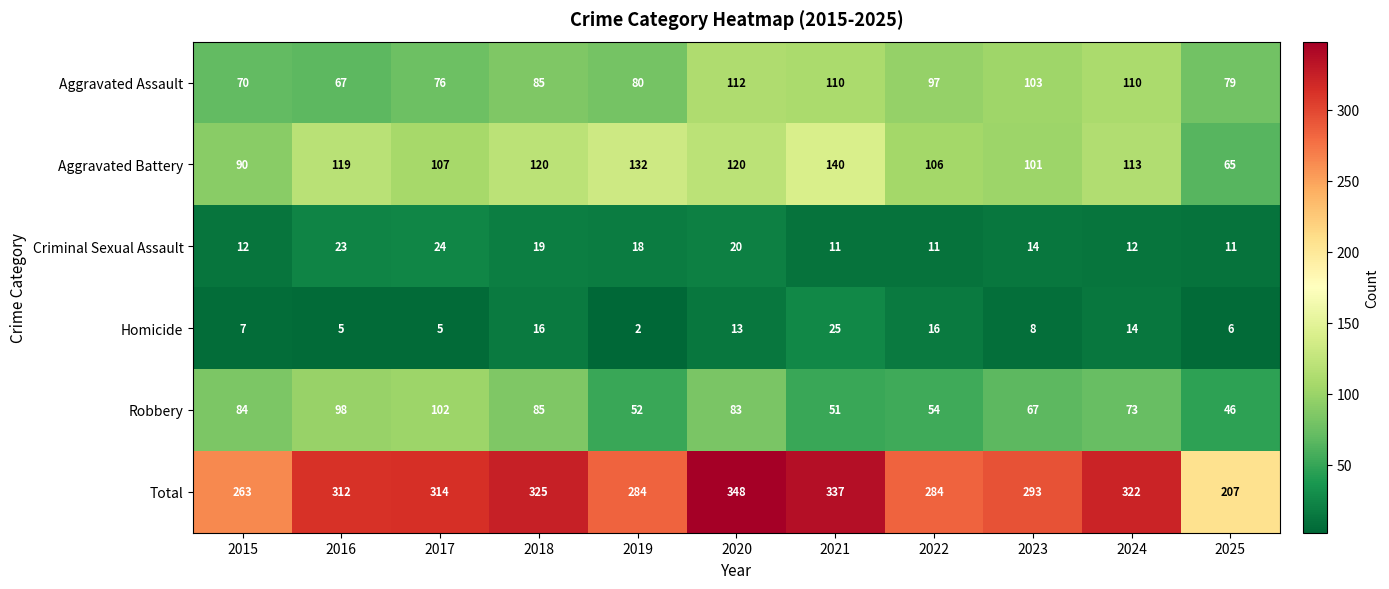

What is the difference between the highest and lowest values at 2015?

256